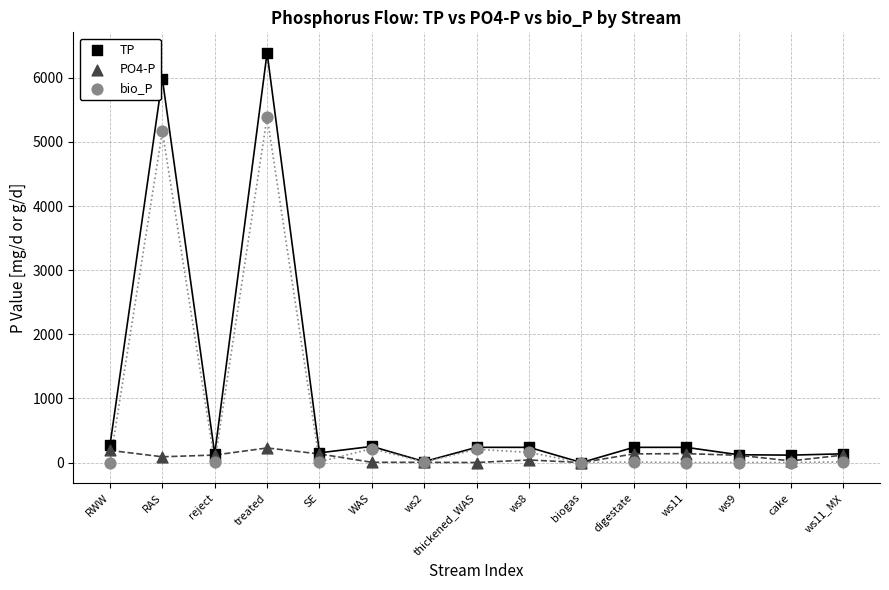

Across all series, what Y value is closest to 3194?

5163.7